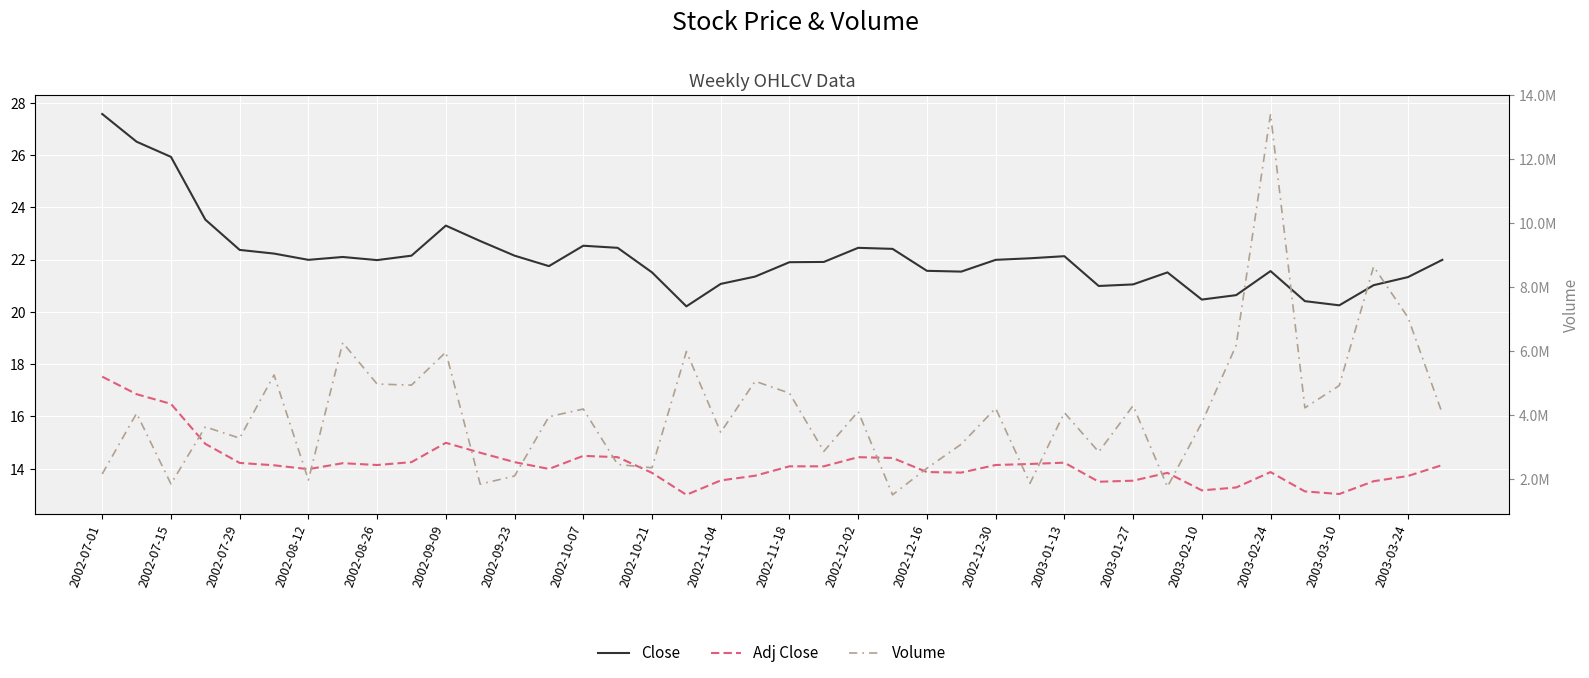

Rank the series by their maximum value, from highest to lowest.

Volume, Close, Adj Close